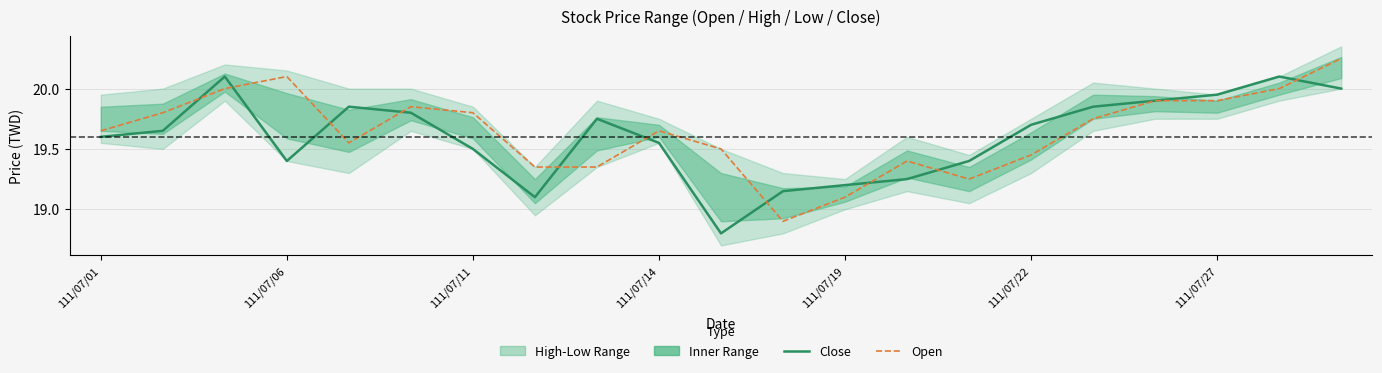

Does the chart have visible grid lines?

Yes